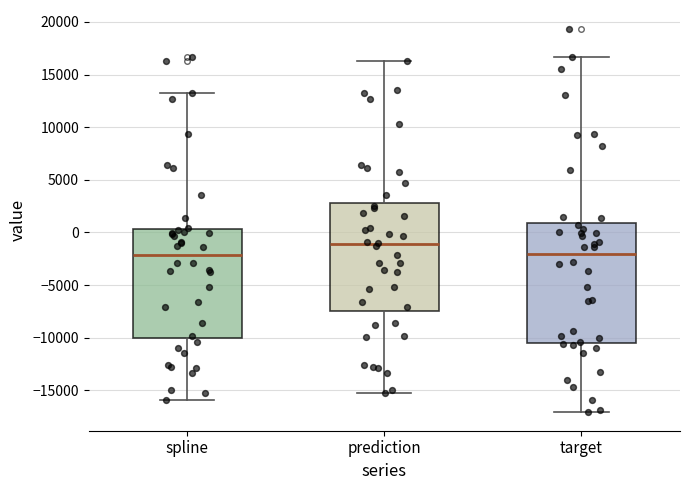

Reading left to right, transcribe this box plot: for each box, give where its median line is, the range the box spans, and where its two whiskers end, as read against the y-axis. The values are not printed on the chart, so give them approximately, as read against the axis.

spline: median -2000, box -10000 to 500, whiskers -16000 to 13000
prediction: median -1000, box -7500 to 3000, whiskers -15000 to 16500
target: median -2000, box -10500 to 1000, whiskers -17000 to 16500